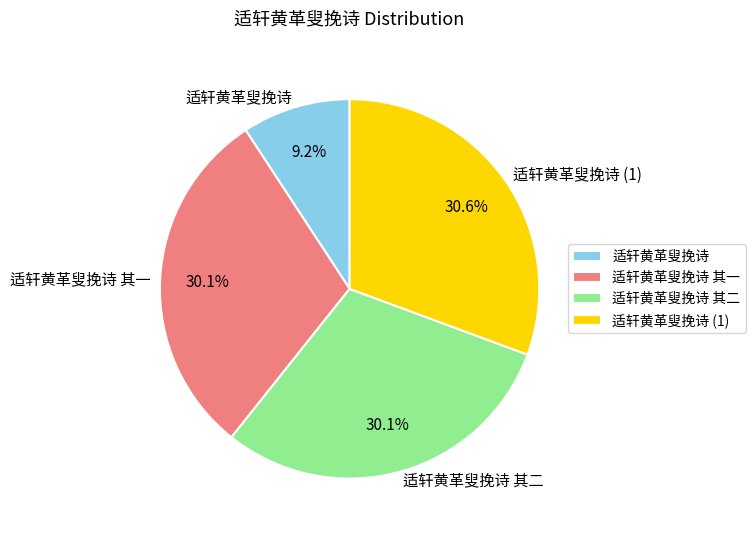

Which category has the smallest portion of the pie?

适轩黄革叟挽诗